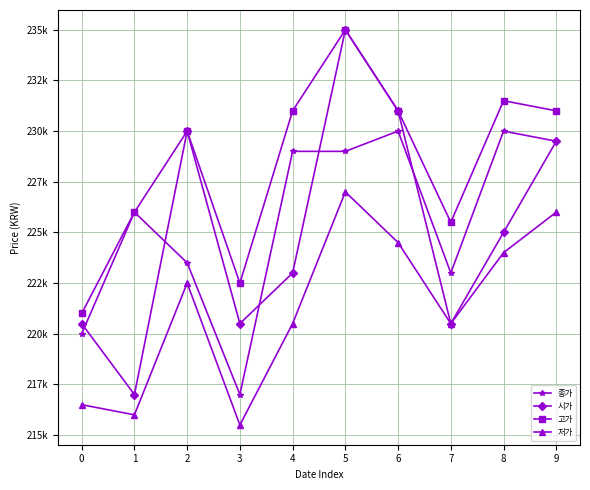

Which has a higher value, 9 or 7?

9